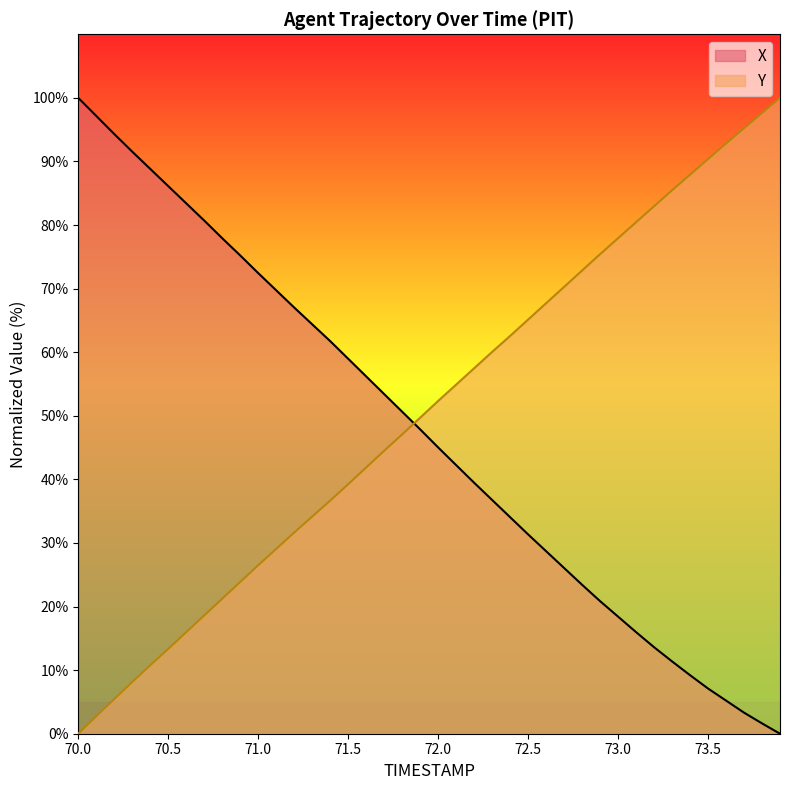

How many data points in X are less than 47?

20